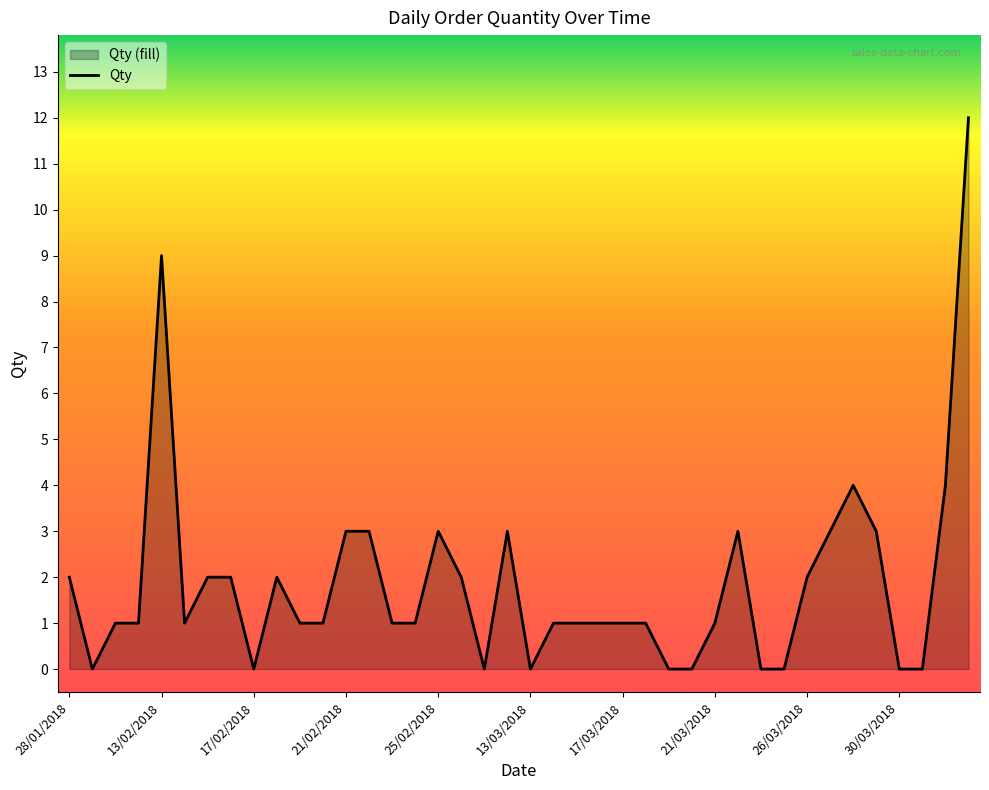

How many interior local valleys (lower than both neighbors) does the data have?

5